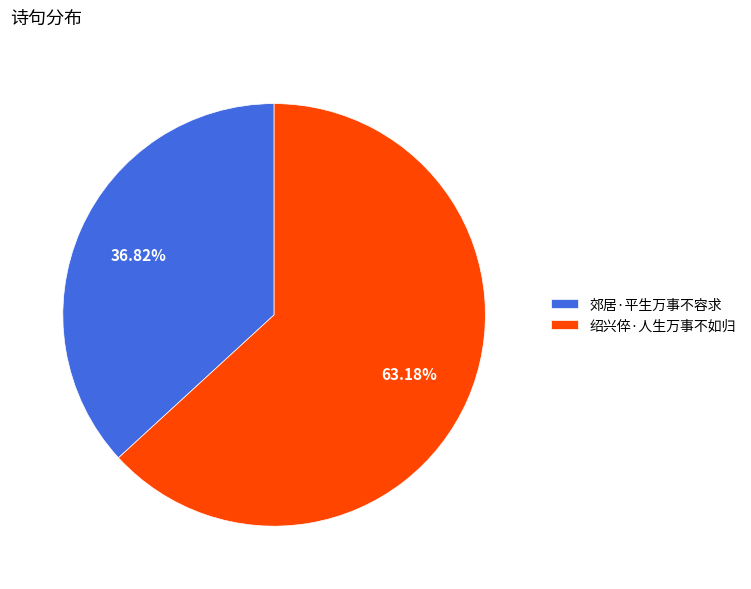

To the nearest percent, what portion does 绍兴倅·人生万事不如归 represent?

63%